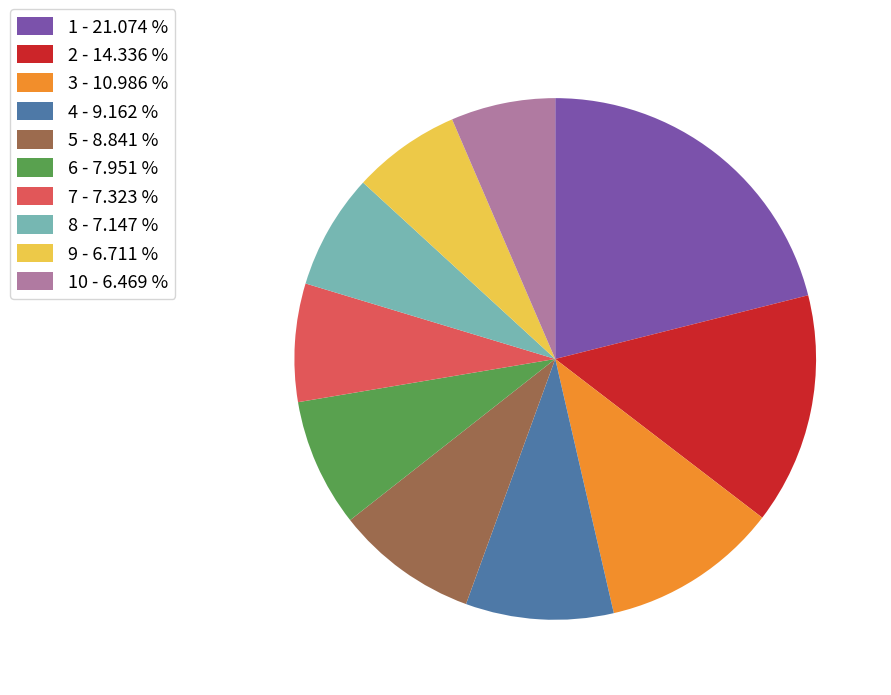

Count the number of slices in the pie.

10